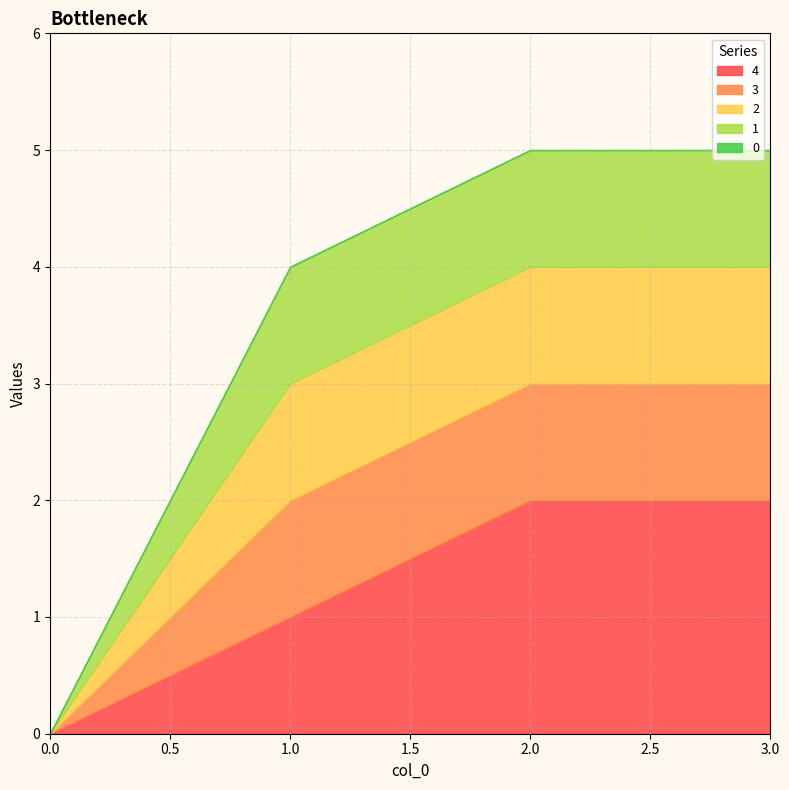

What is the value of the 2 point at the 4th from the left?

1